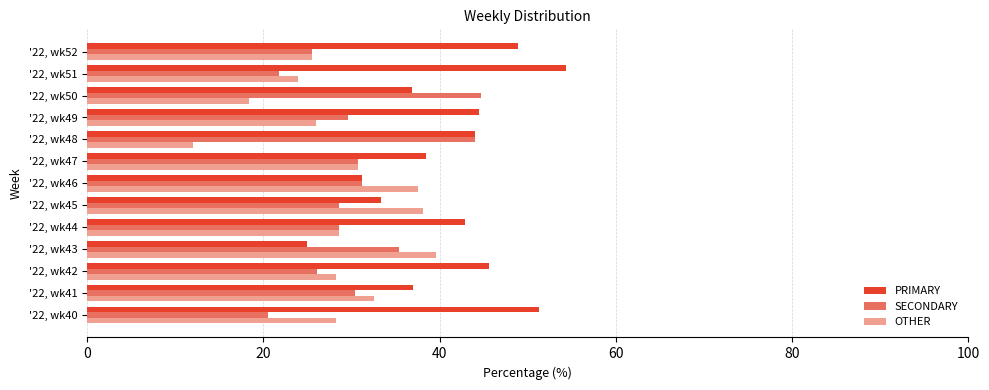

What is the spread (max minus min) of values at '22, wk45?

9.5